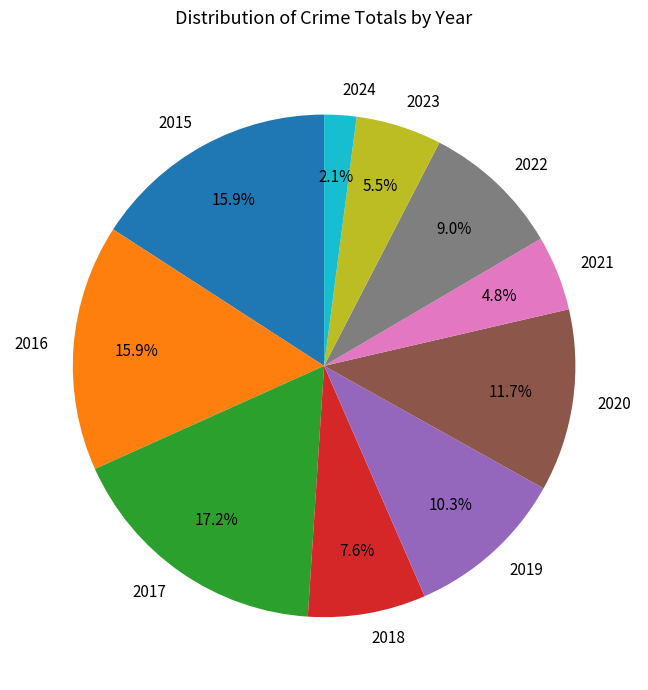

To the nearest percent, what percentage of the pie is 2015?

16%